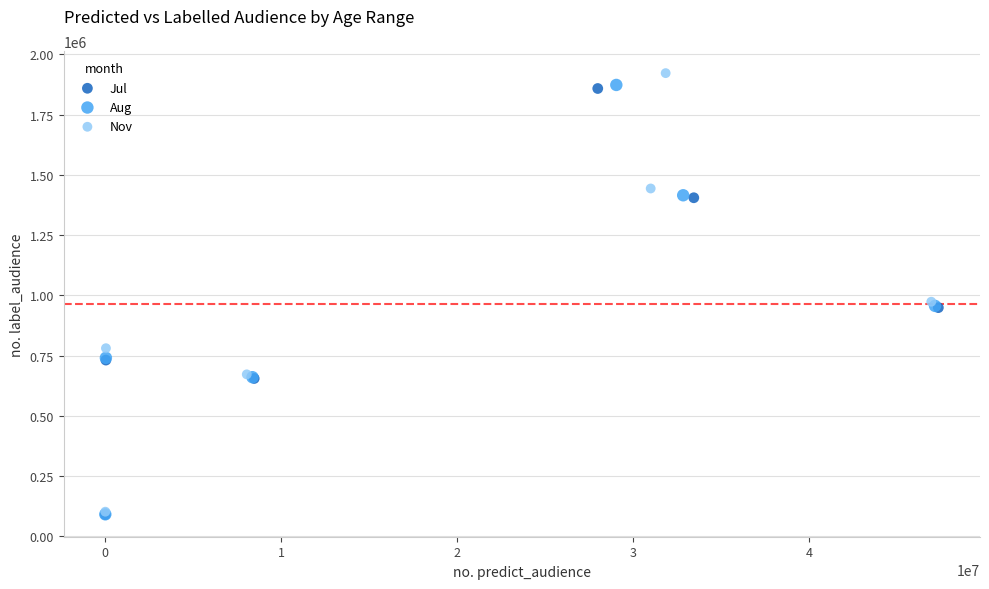

Which series has the widest spread of Y values?

Nov